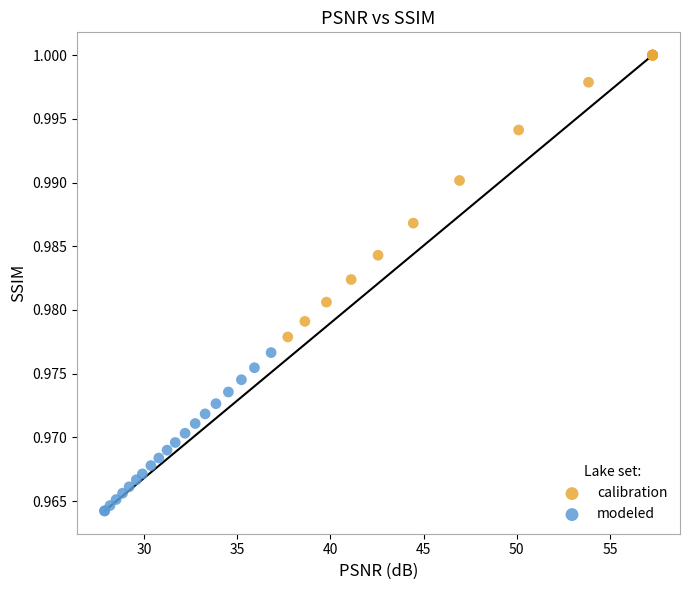

Which series reaches the minimum Y coordinate?

modeled